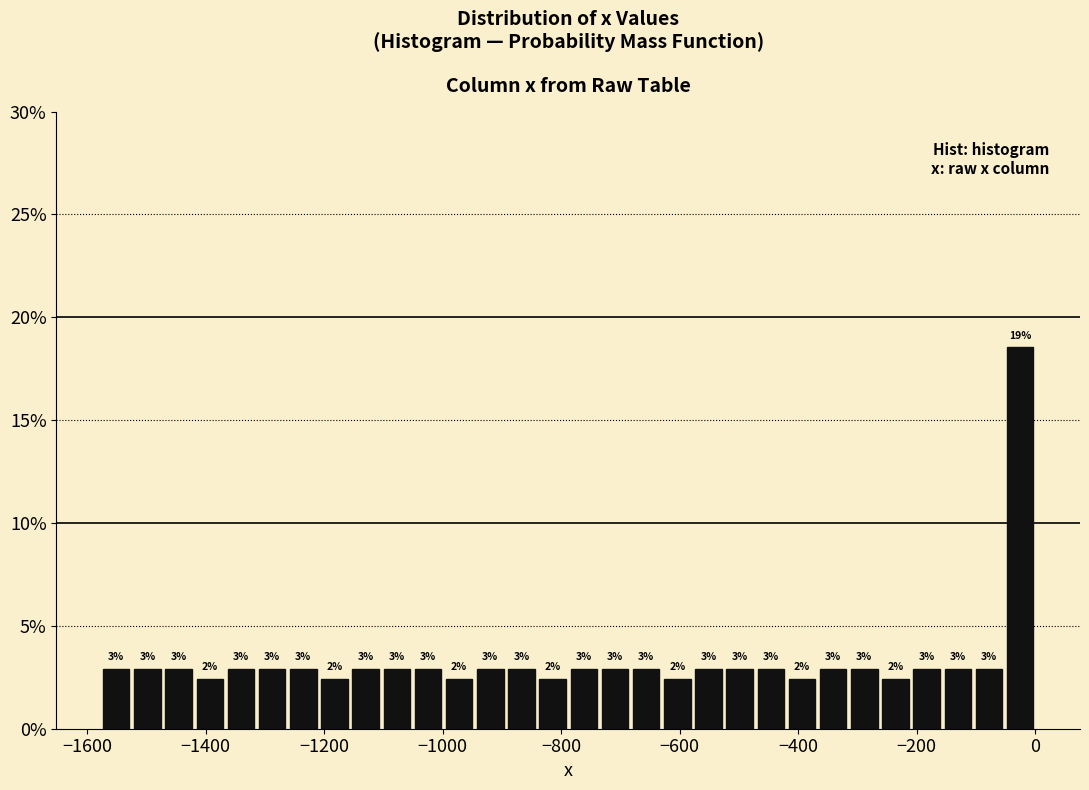

Read against the x-axis, roughly where is the centre of the tallest bar?

-20